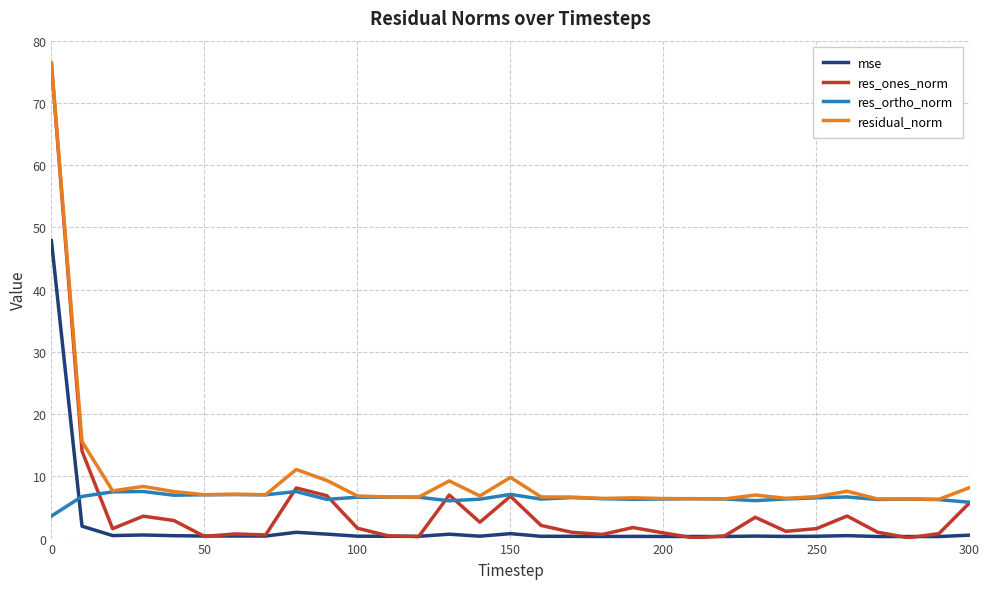

What is the greatest value displayed?

76.4